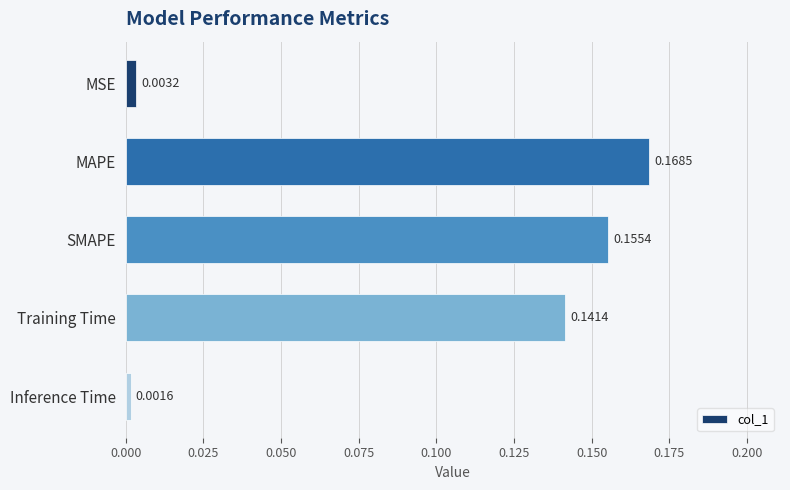

Between Training Time and MSE, which is larger?

Training Time